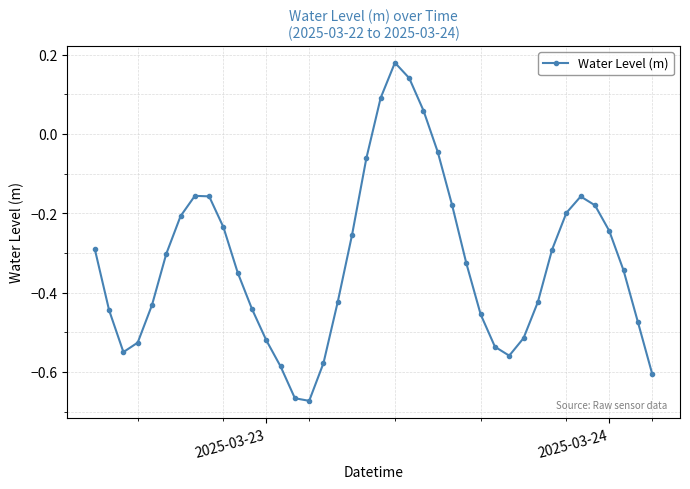

How many interior local valleys (lower than both neighbors) does the data have?

3